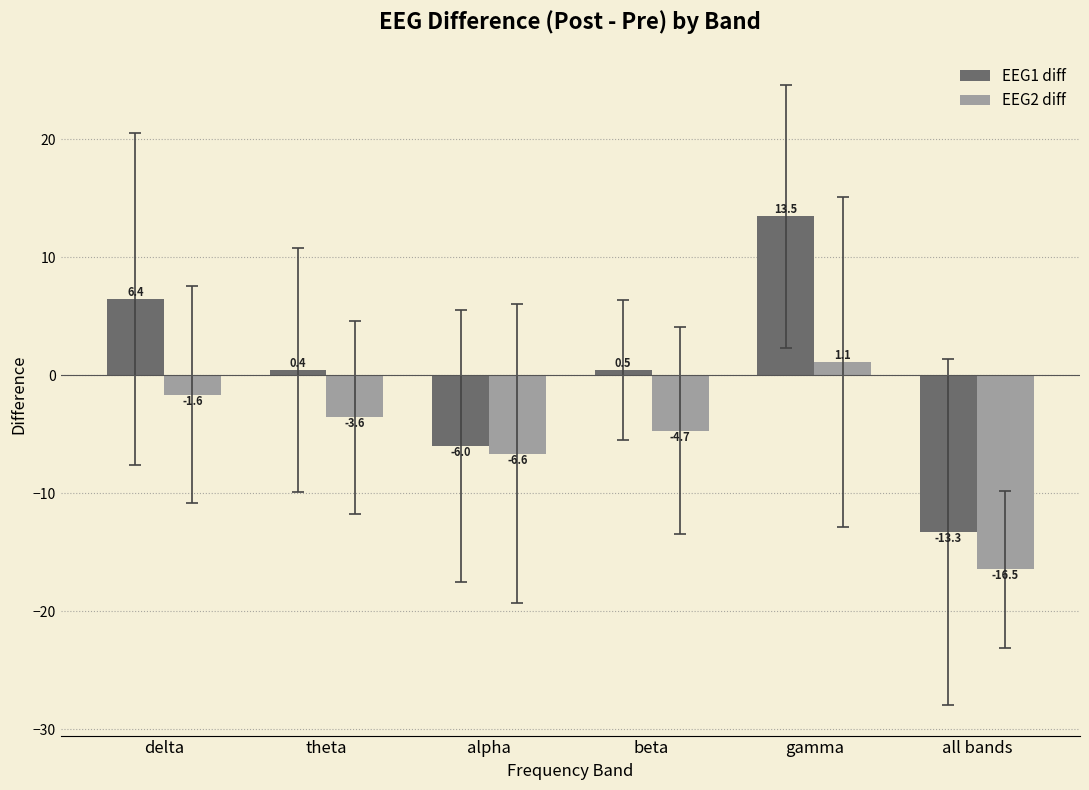

The value of EEG1 diff at alpha is -1.2. True or false?

False